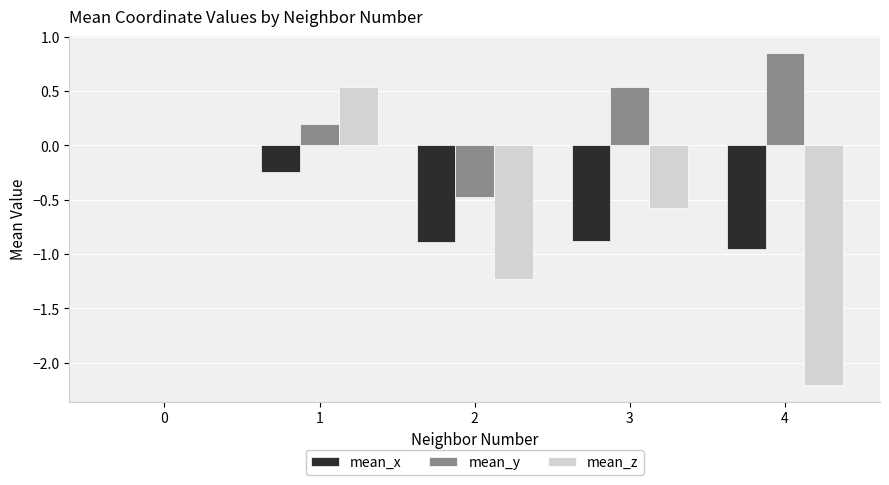

Between 0 and 1, which series saw the biggest shift?

mean_z